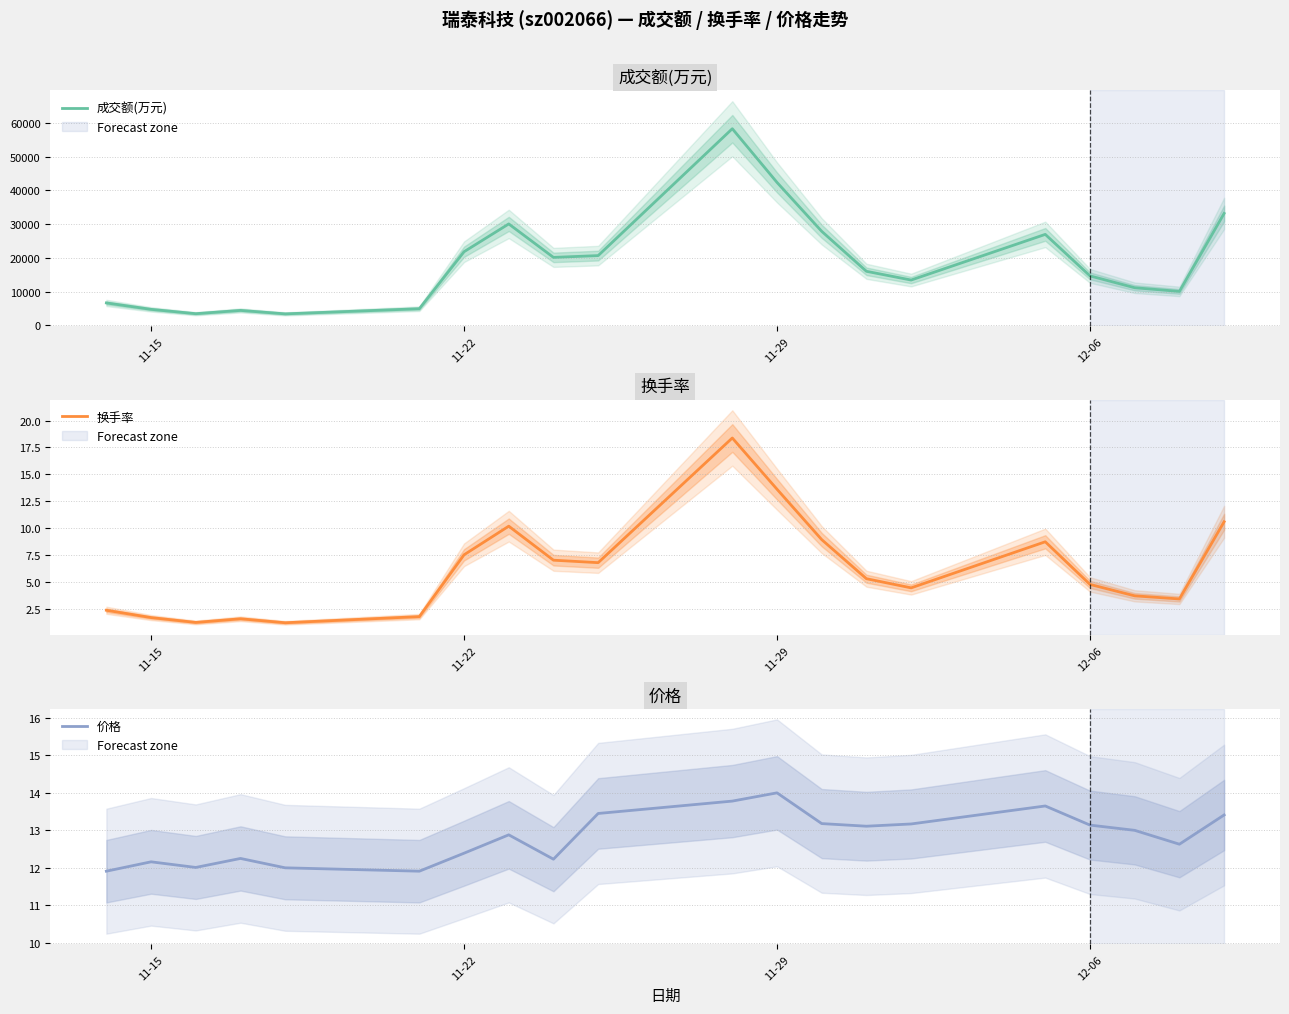

What is the average value of the 换手率 series?

6.2